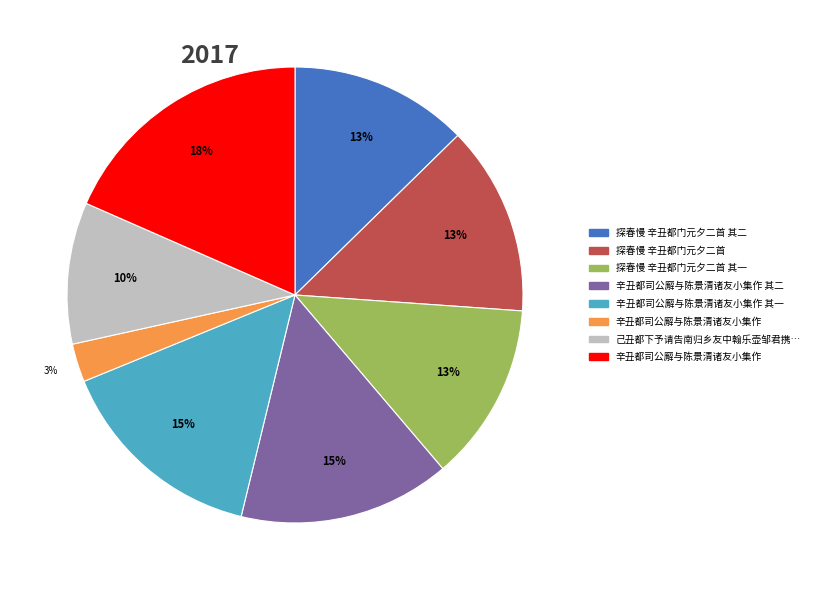

To the nearest percent, what is the average slice percentage?

12%